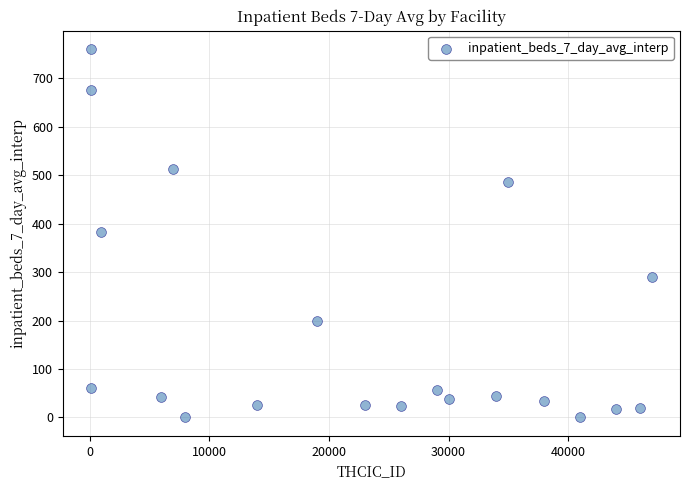

What is the range of Y values (max minus min)?

760